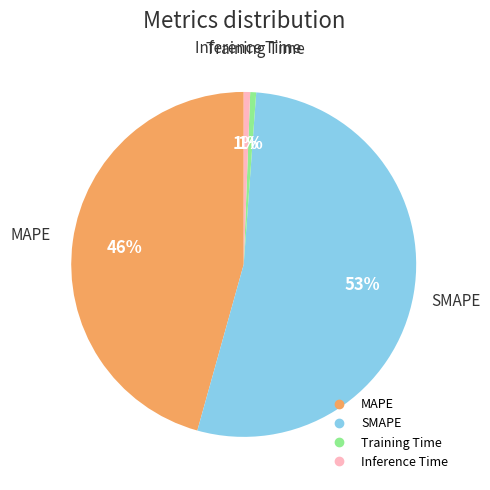

To the nearest percent, what percentage of the pie is MAPE?

46%